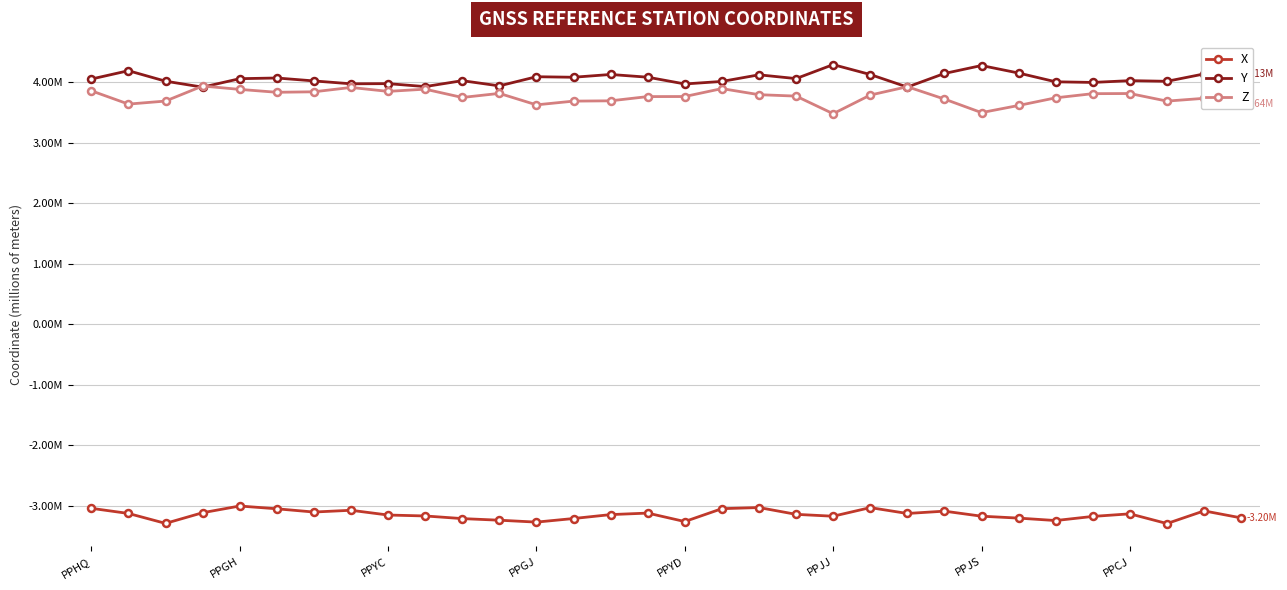

What are all the series names shown in the legend?

X, Y, Z